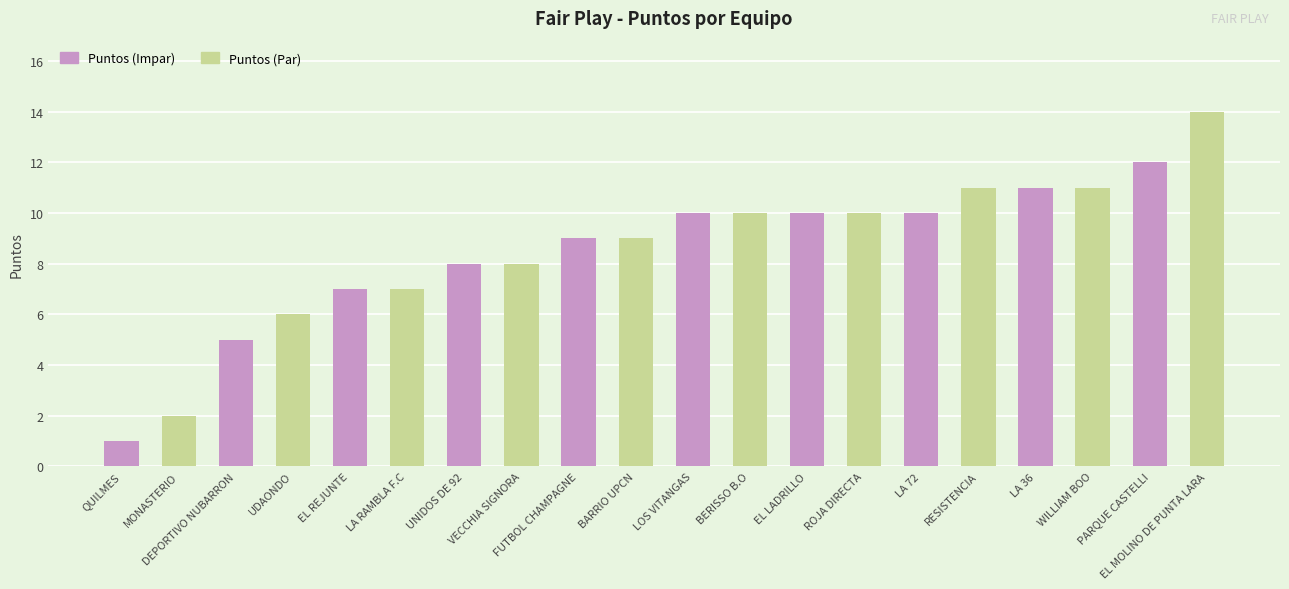

Where is the data nearest to the value 7?

EL REJUNTE